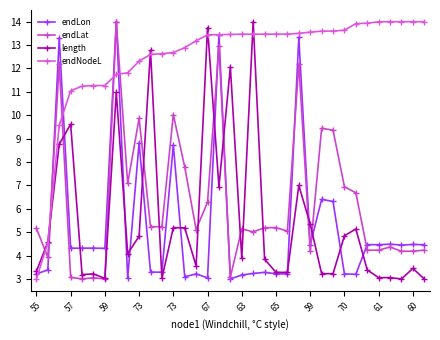

True or false: endLat and endLon cross at least once.

True